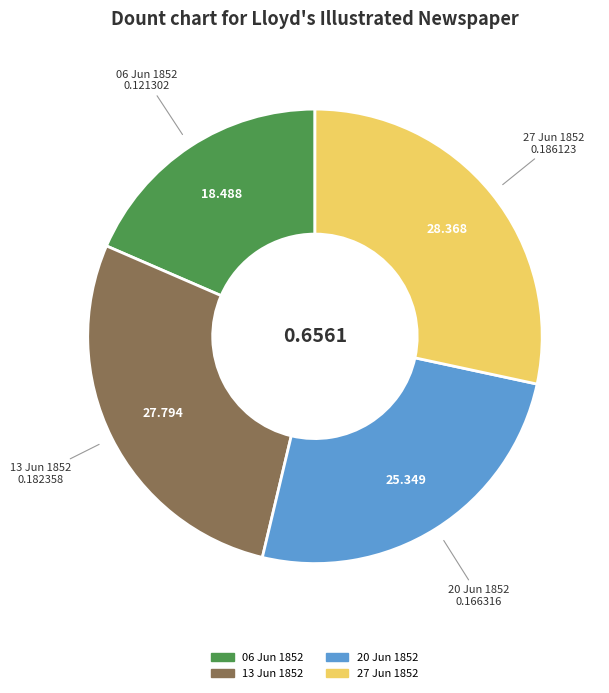

Is there a majority slice in this chart?

No